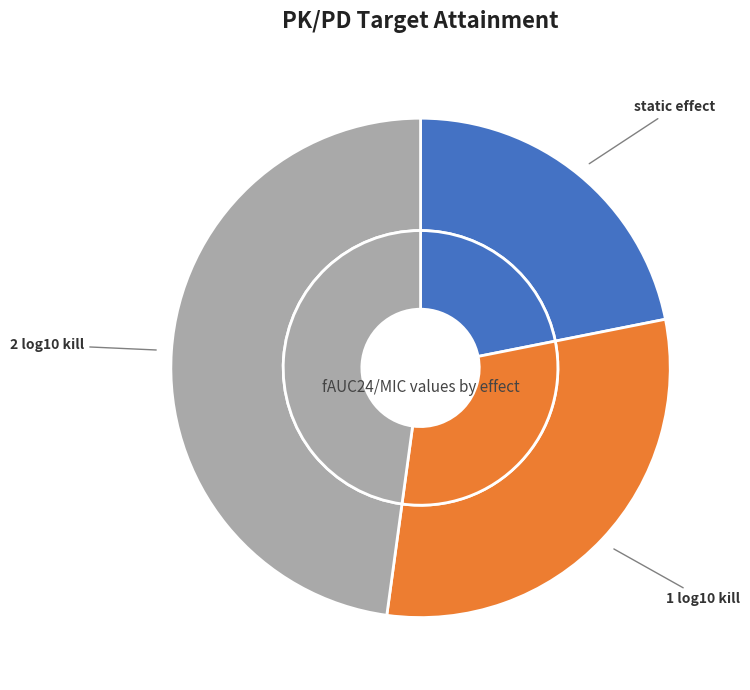

Is there any slice that represents more than half of the pie?

No